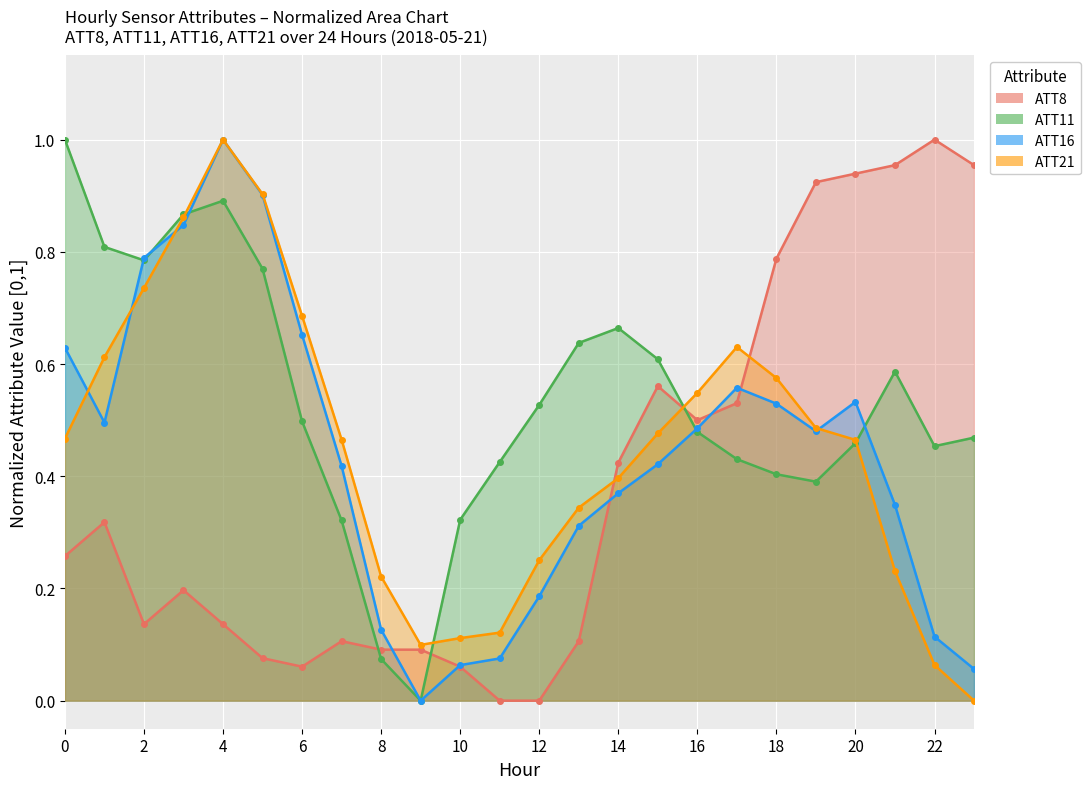

Reading left to right, extract all data points from this chart.

ATT8: 0.3	0.3	0.1	0.2	0.1	0.1	0.1	0.1	0.1	0.1	0.1	0.0	0.0	0.1	0.4	0.6	0.5	0.5	0.8	0.9	0.9	1.0	1.0	1.0
ATT11: 1.0	0.8	0.8	0.9	0.9	0.8	0.5	0.3	0.1	0.0	0.3	0.4	0.5	0.6	0.7	0.6	0.5	0.4	0.4	0.4	0.5	0.6	0.5	0.5
ATT16: 0.6	0.5	0.8	0.8	1.0	0.9	0.7	0.4	0.1	0.0	0.1	0.1	0.2	0.3	0.4	0.4	0.5	0.6	0.5	0.5	0.5	0.3	0.1	0.1
ATT21: 0.5	0.6	0.7	0.9	1.0	0.9	0.7	0.5	0.2	0.1	0.1	0.1	0.3	0.3	0.4	0.5	0.5	0.6	0.6	0.5	0.5	0.2	0.1	0.0